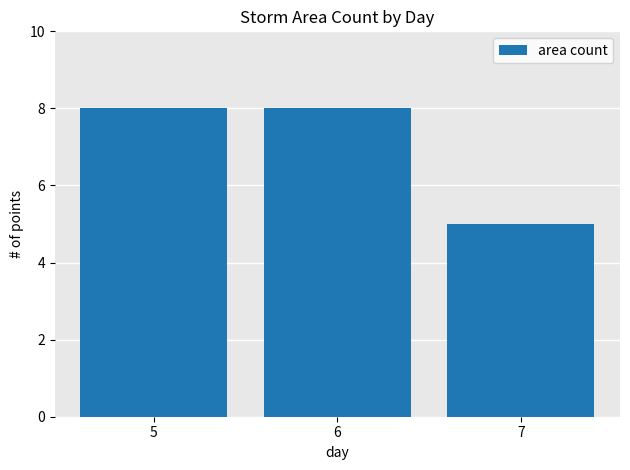

Are the bars horizontal?

No